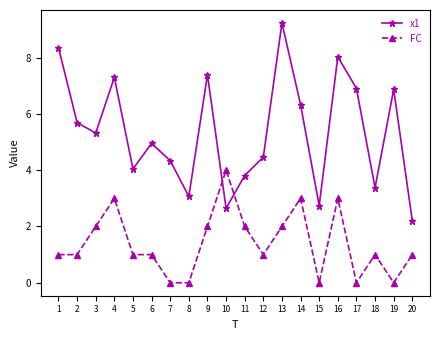

What is the value of the x1 point at the 1st from the left?

8.4